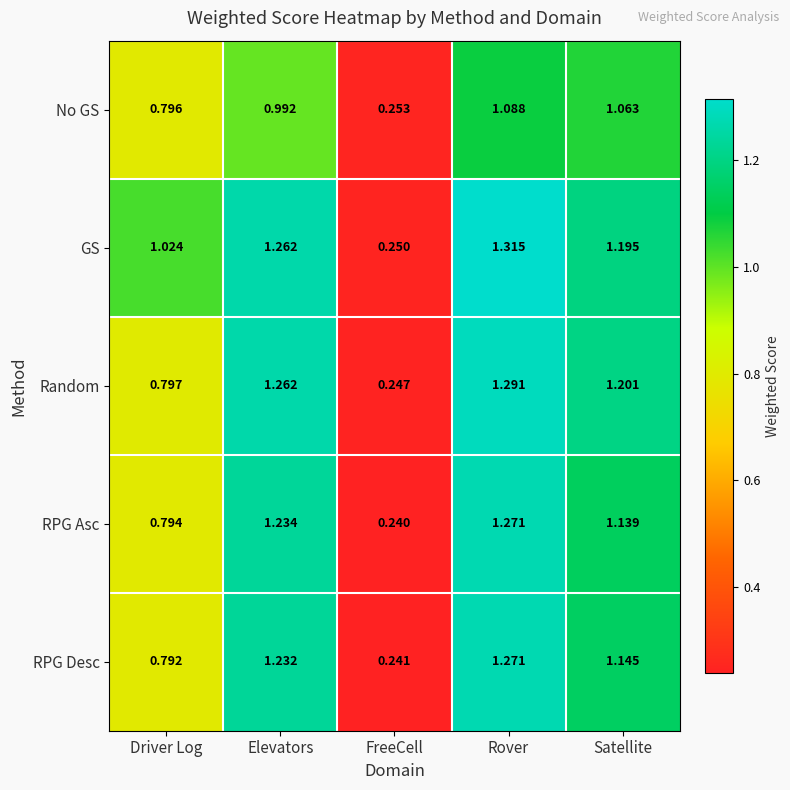

At which label is GS closest to 0?

FreeCell